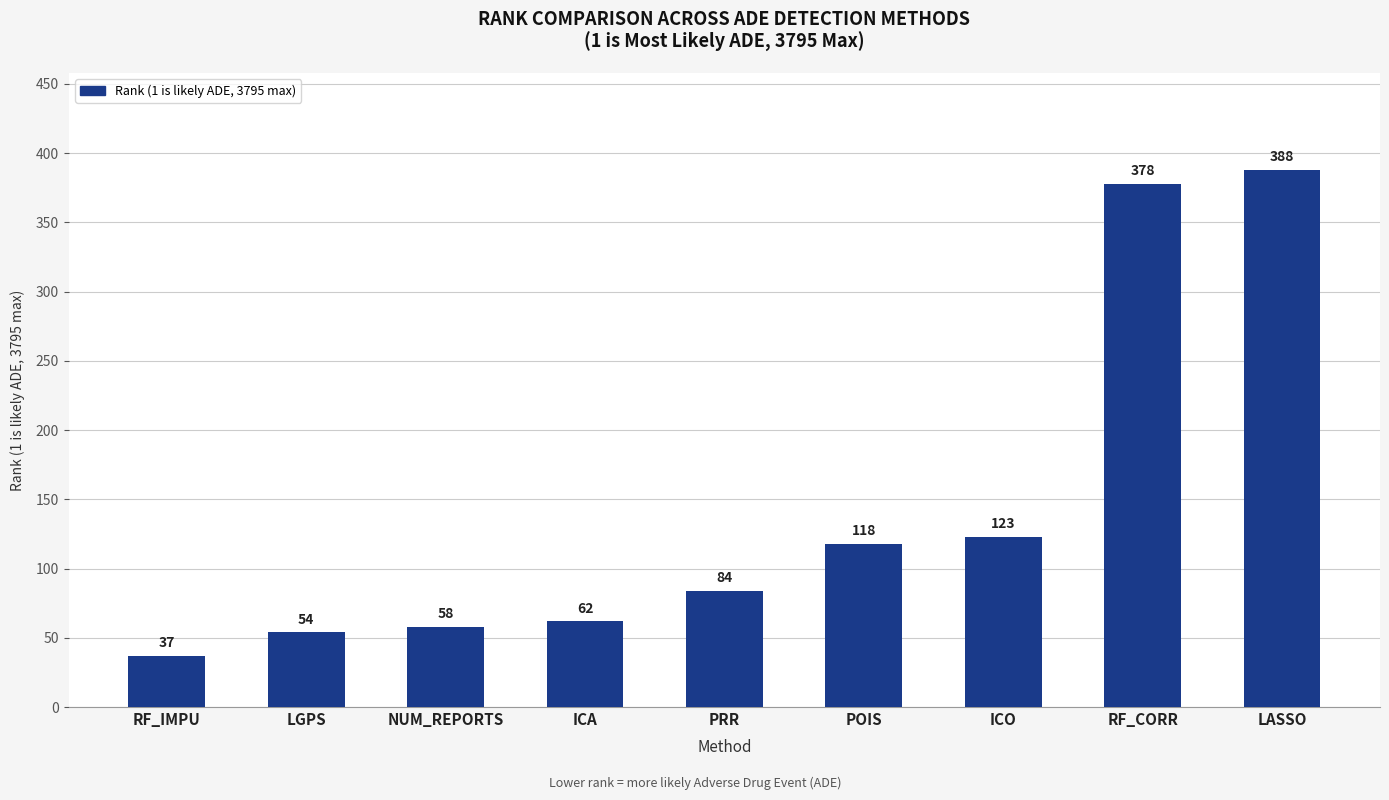

Which label corresponds to the smallest value in the chart?

RF_IMPU